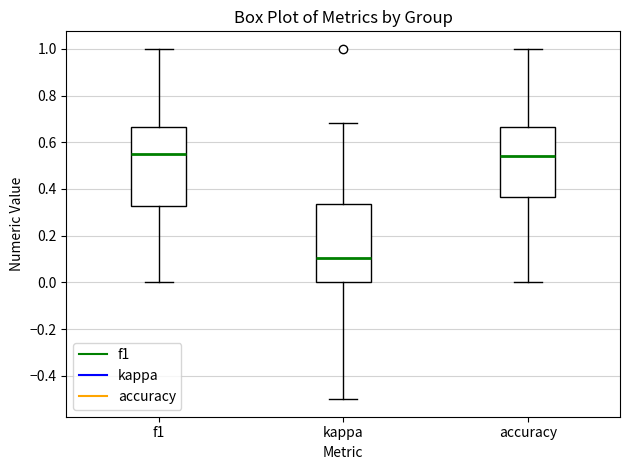

Reading left to right, transcribe this box plot: for each box, give where its median line is, the range the box spans, and where its two whiskers end, as read against the y-axis. The values are not printed on the chart, so give them approximately, as read against the axis.

f1: median 0.56, box 0.32 to 0.66, whiskers 0.00 to 1.00
kappa: median 0.10, box 0.00 to 0.34, whiskers -0.50 to 0.68
accuracy: median 0.54, box 0.36 to 0.66, whiskers 0.00 to 1.00